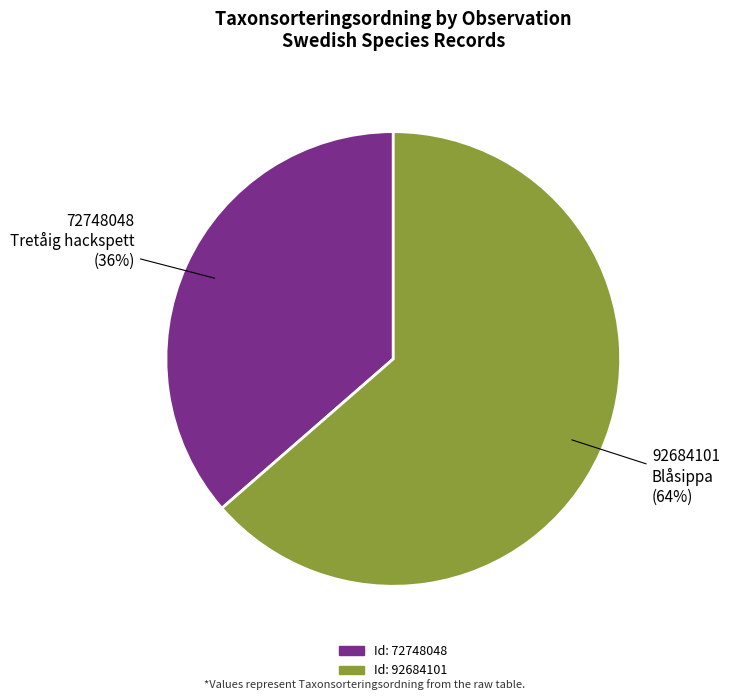

Does any single category account for the majority?

Yes